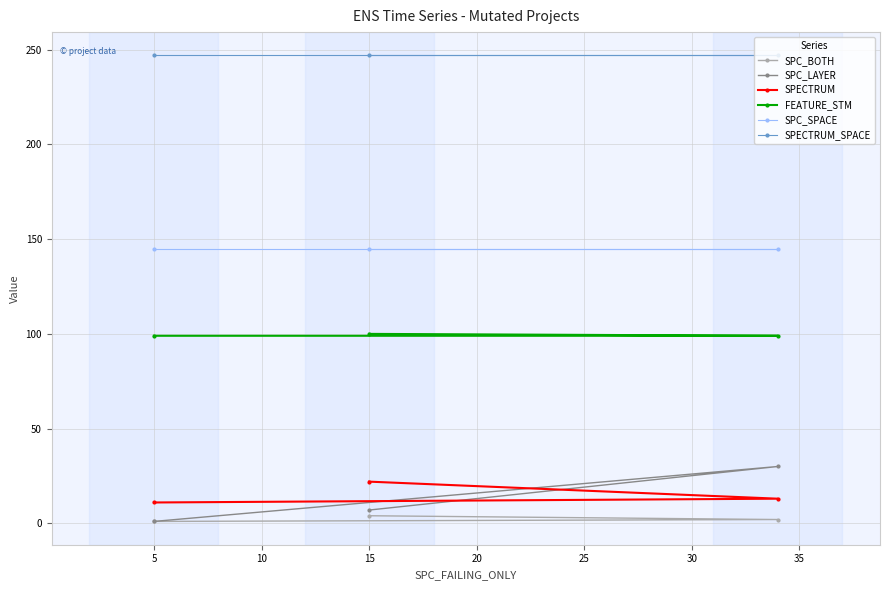

What is the greatest value displayed?

247